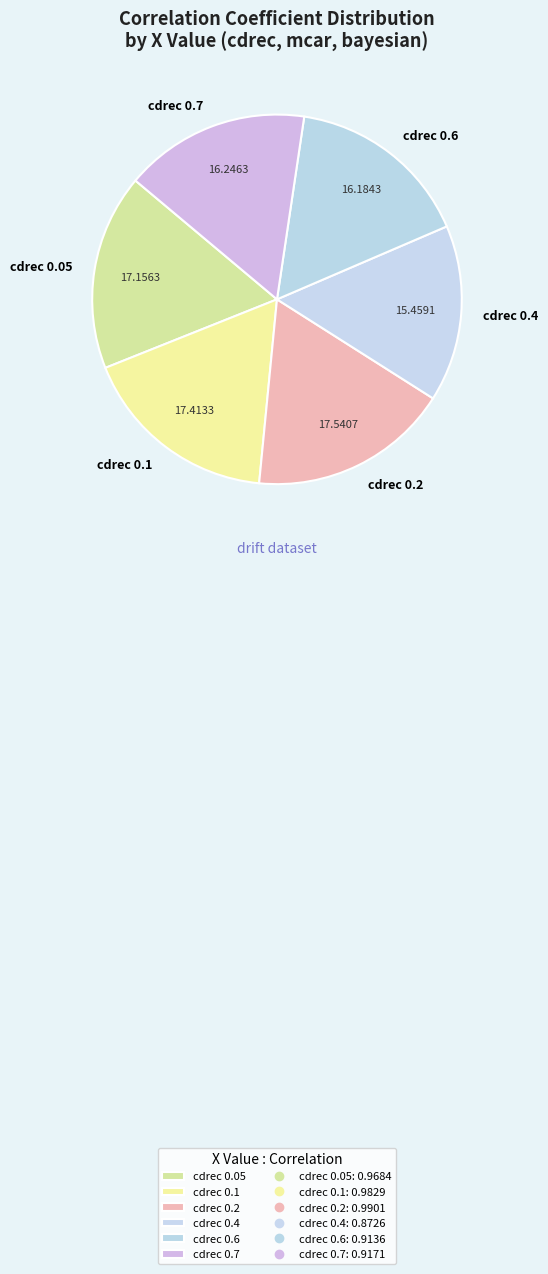

Do cdrec 0.1 and cdrec 0.7 together represent more than half of the pie?

No